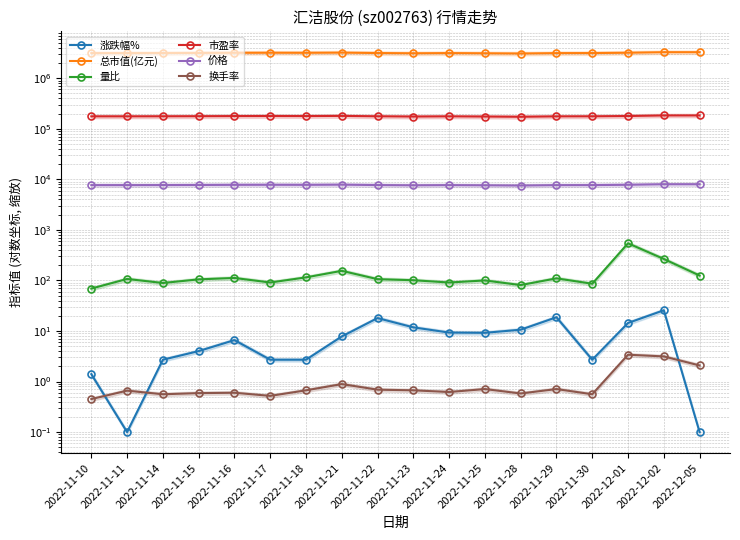

What is the lowest value of the 换手率 series?

0.5